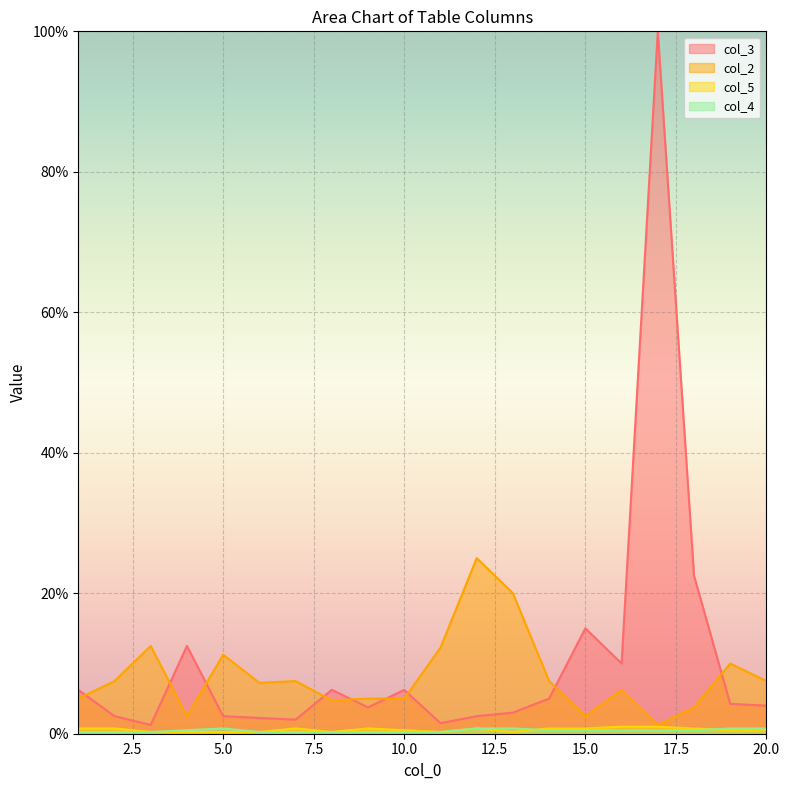

What is the minimum value shown in the chart?

0.2